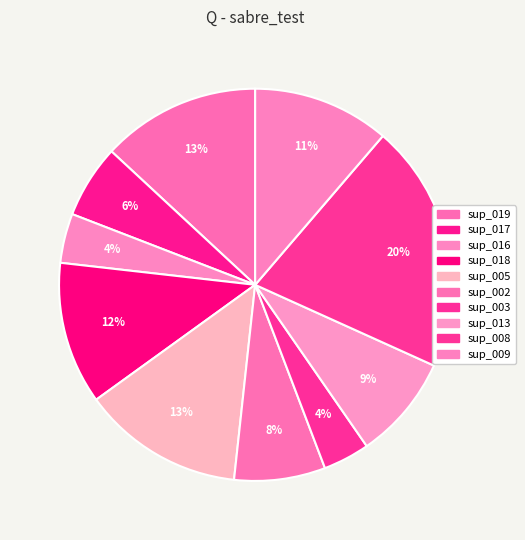

How many slices are in this pie chart?

10